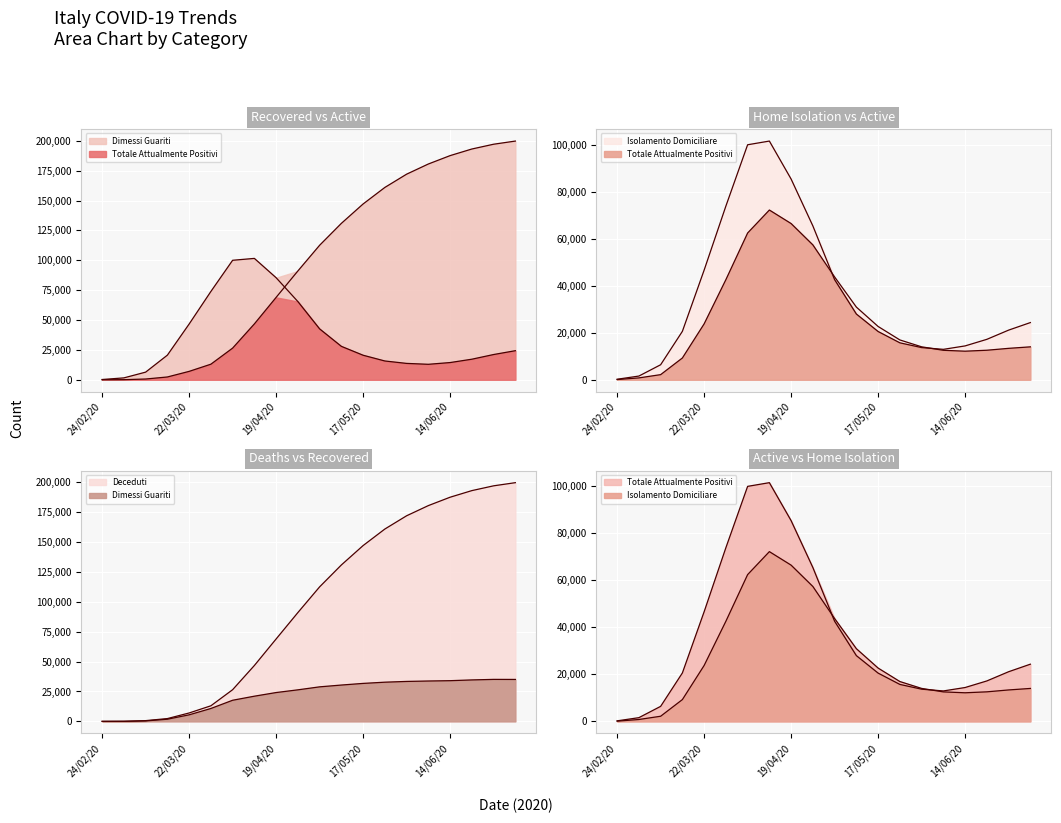

True or false: Dimessi Guariti has more than 0 interior local peaks.

False